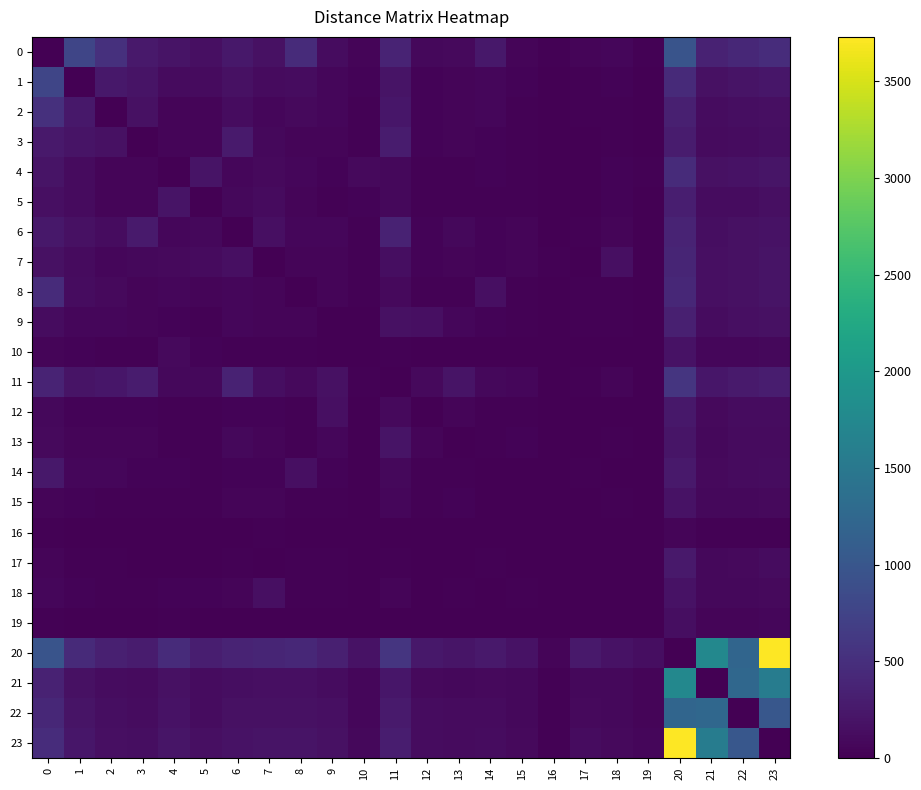

Rank the series by their maximum value, from highest to lowest.

20, 23, 21, 22, 0, 1, 11, 2, 8, 4, 7, 6, 9, 5, 3, 14, 17, 12, 13, 10, 18, 15, 19, 16